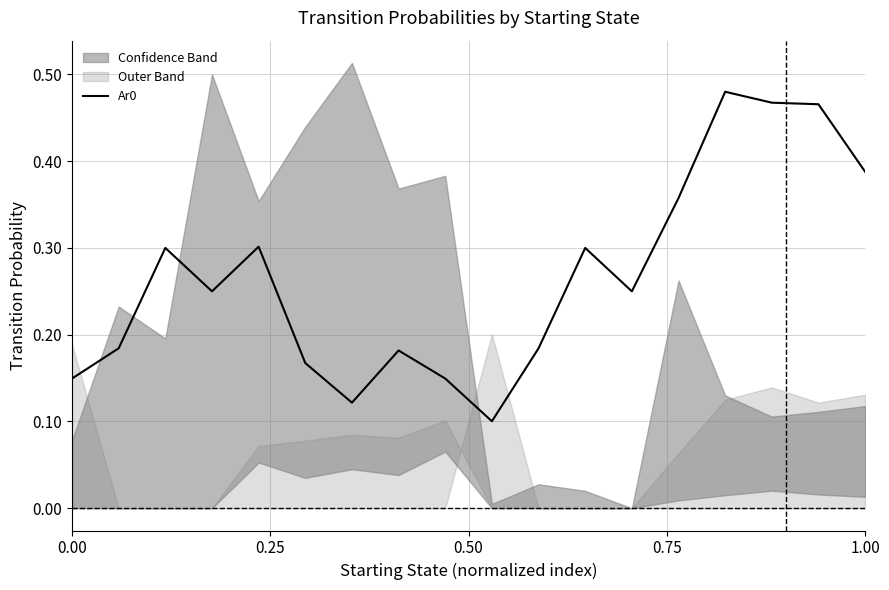

The value at 0.25 is 0.3. True or false?

False